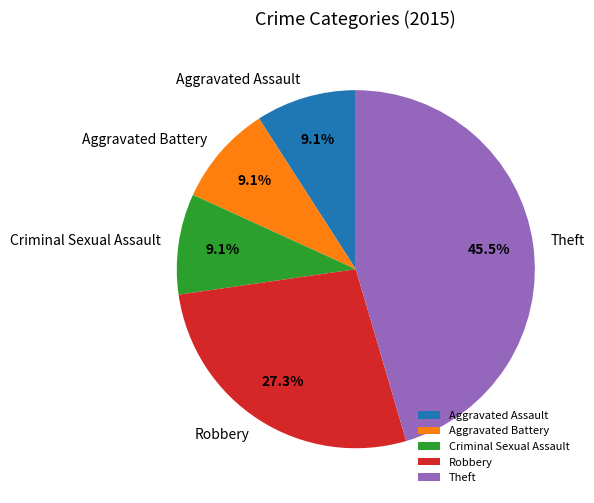

Is the sum of Robbery and Aggravated Assault greater than half?

No